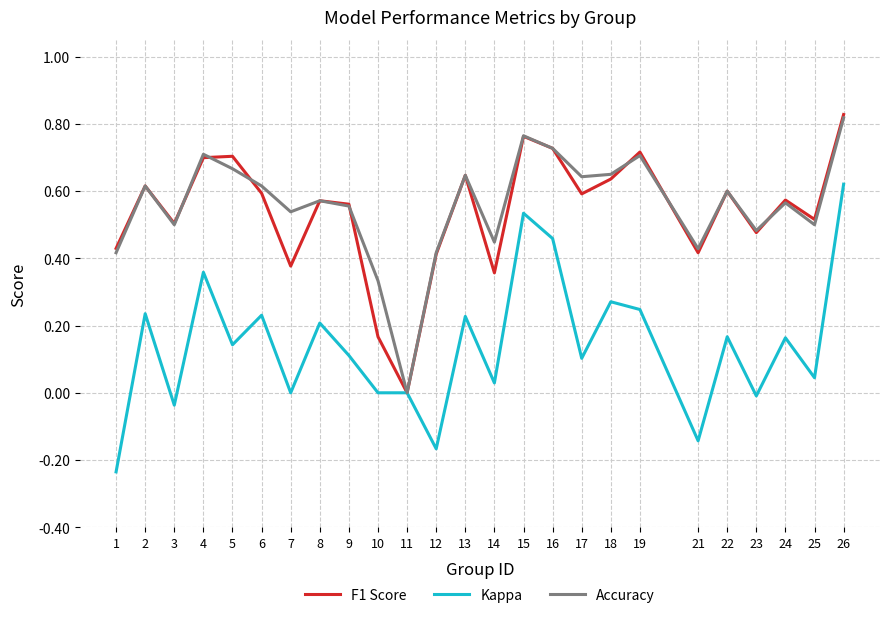

Which category has the highest value across all series?

26